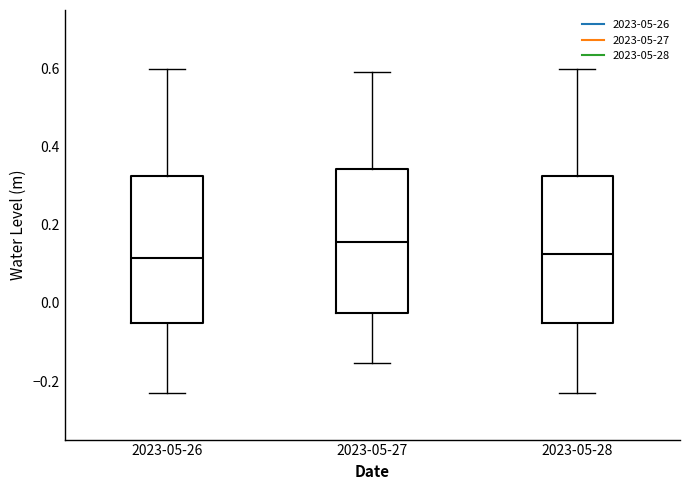

Which box has the highest median line?

2023-05-27